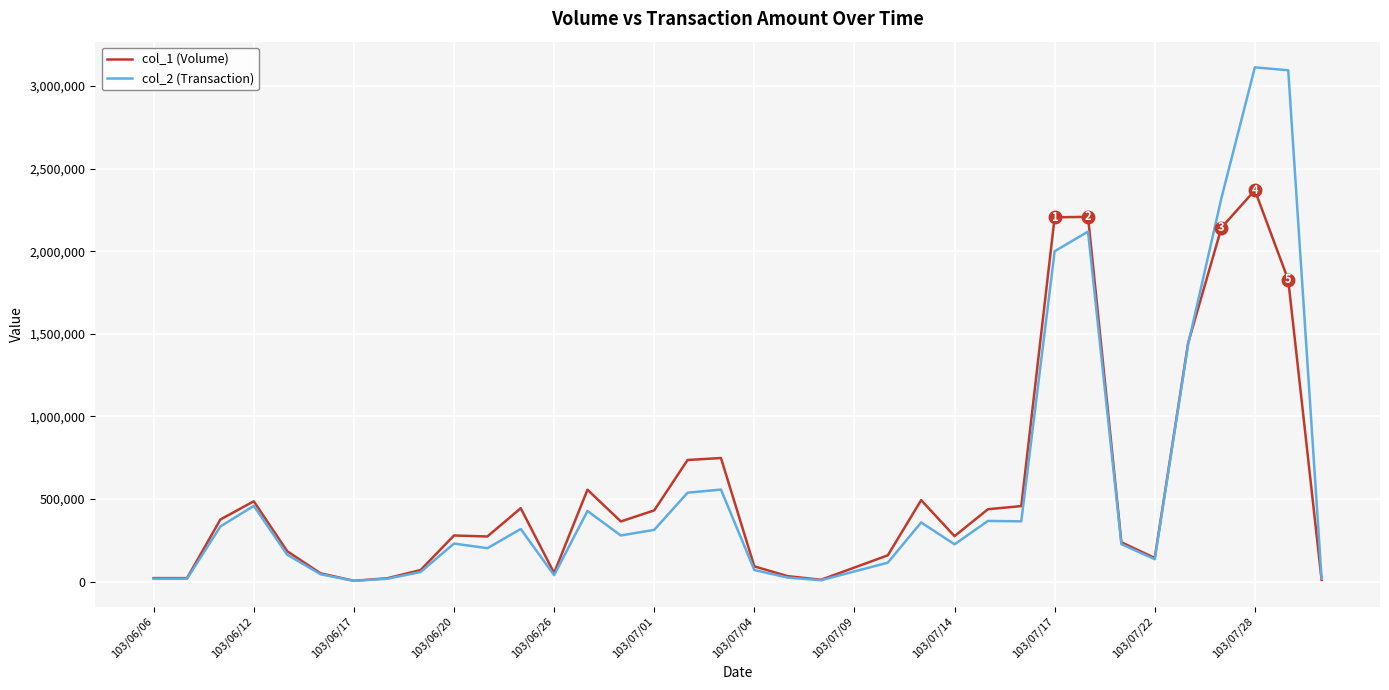

At how many categories does at least one series exceed 1801179?

5